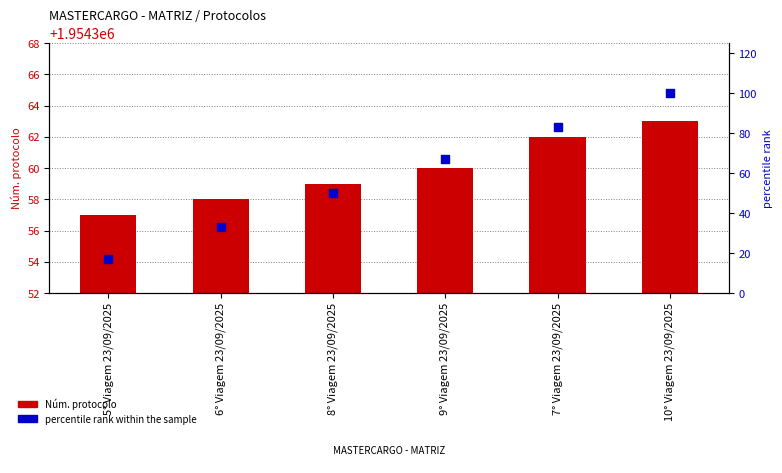

At which category is the sum across all series the highest?

10° Viagem 23/09/2025